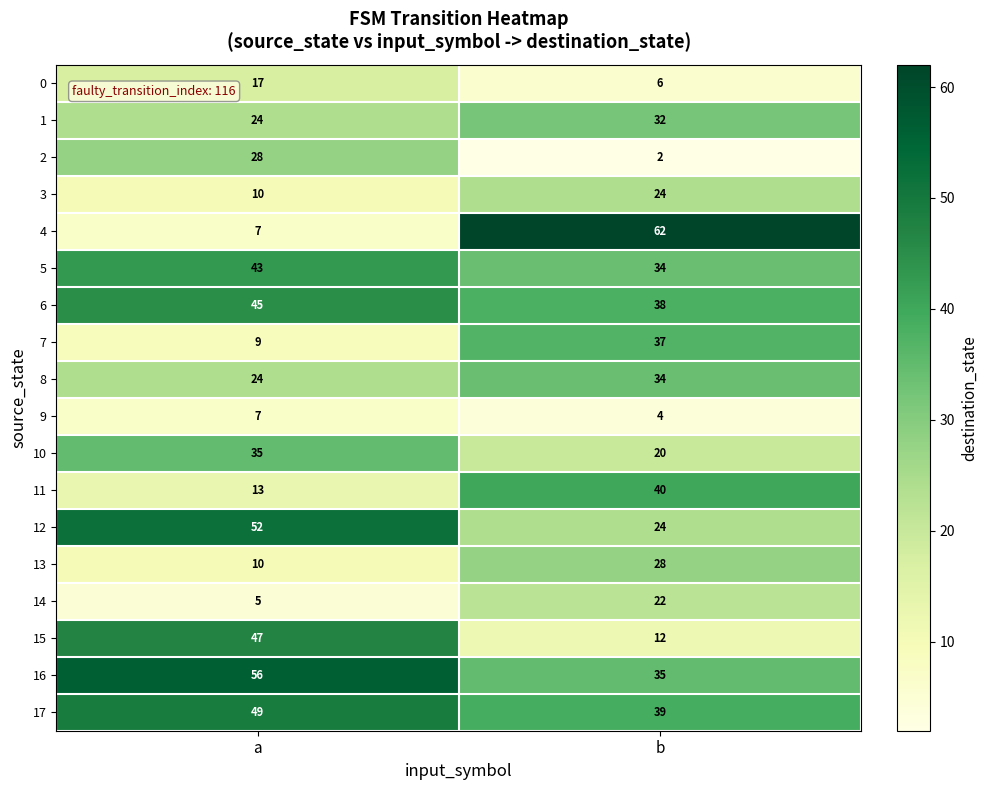

What is the total value across all series at b?

493